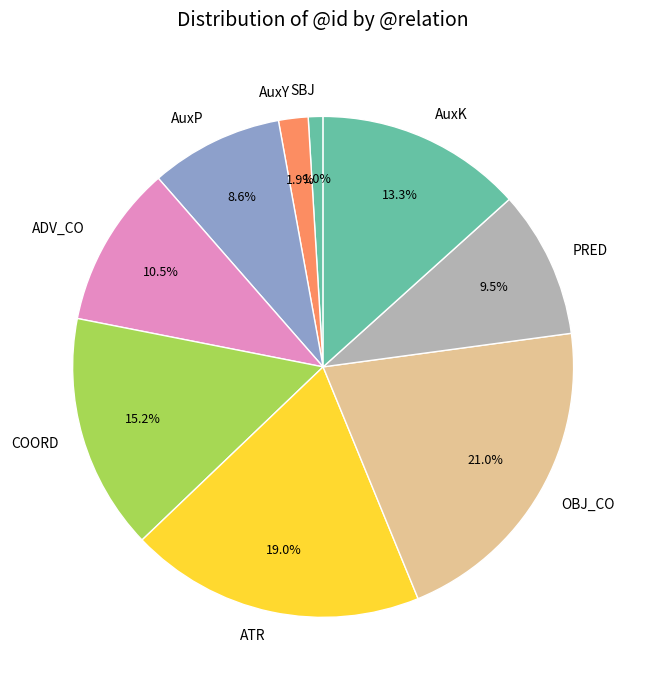

Is AuxY the majority of the pie?

No